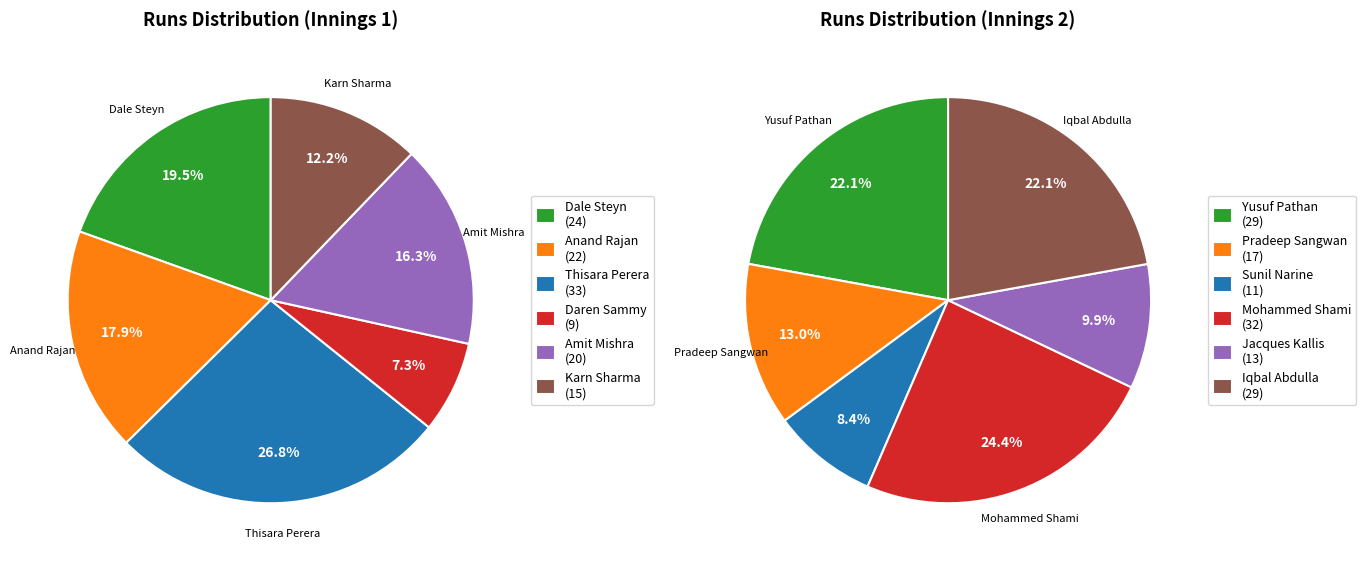

To the nearest percent, what portion does 1 represent?

13%